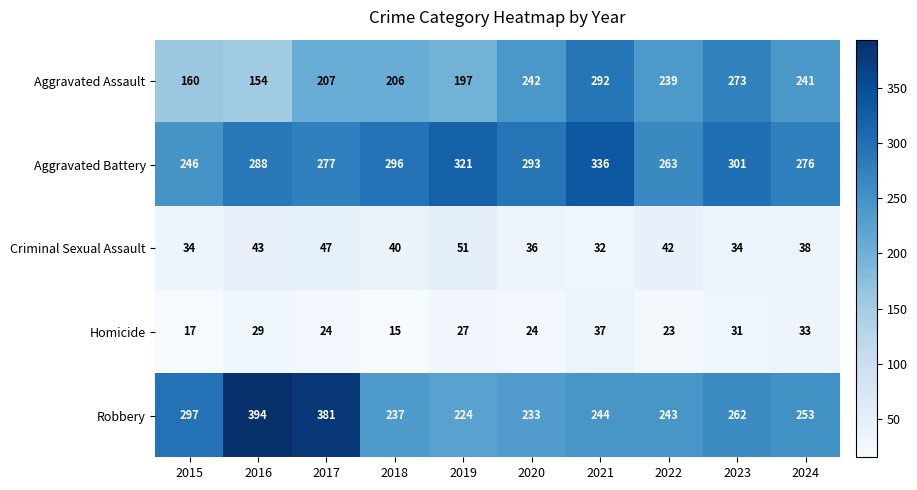

How many data points does each series have?

10